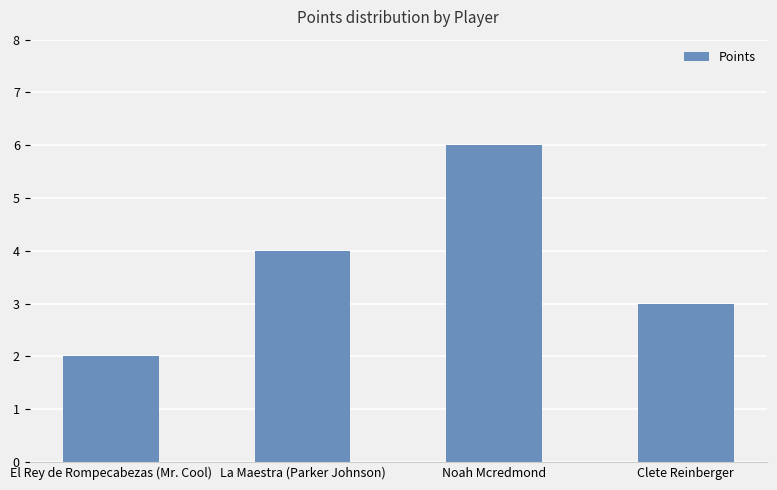

The value at Noah Mcredmond is 6. True or false?

True